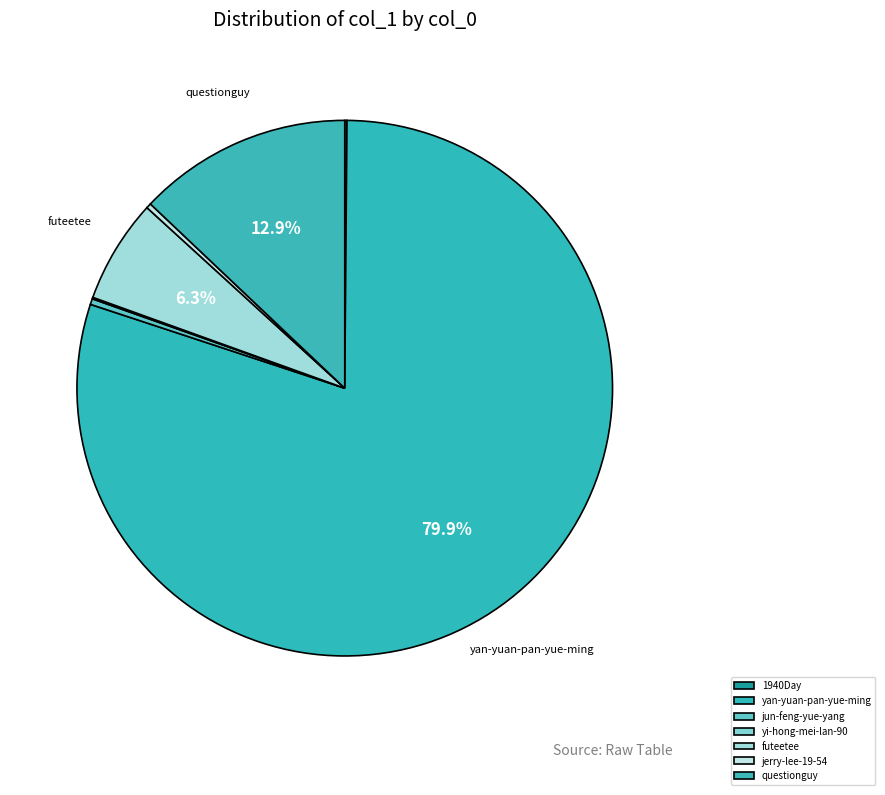

Rank the categories by value from highest to lowest.

yan-yuan-pan-yue-ming, questionguy, futeetee, jun-feng-yue-yang, jerry-lee-19-54, 1940Day, yi-hong-mei-lan-90